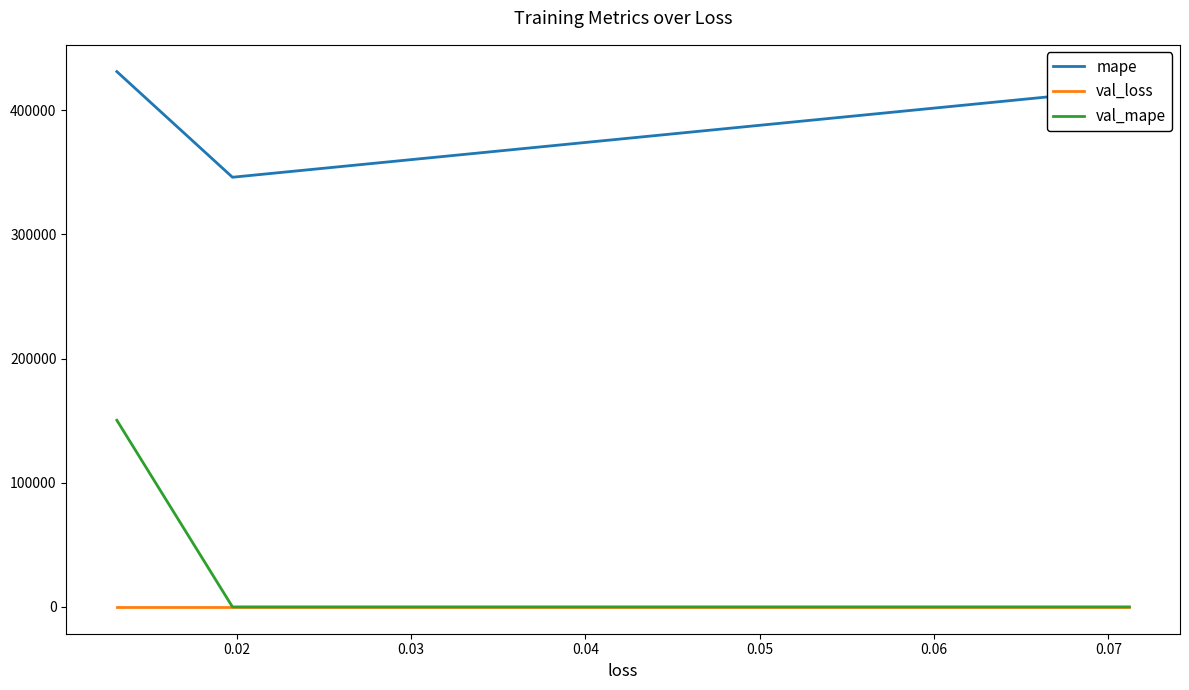

How many values in the mape series exceed 417128?

2